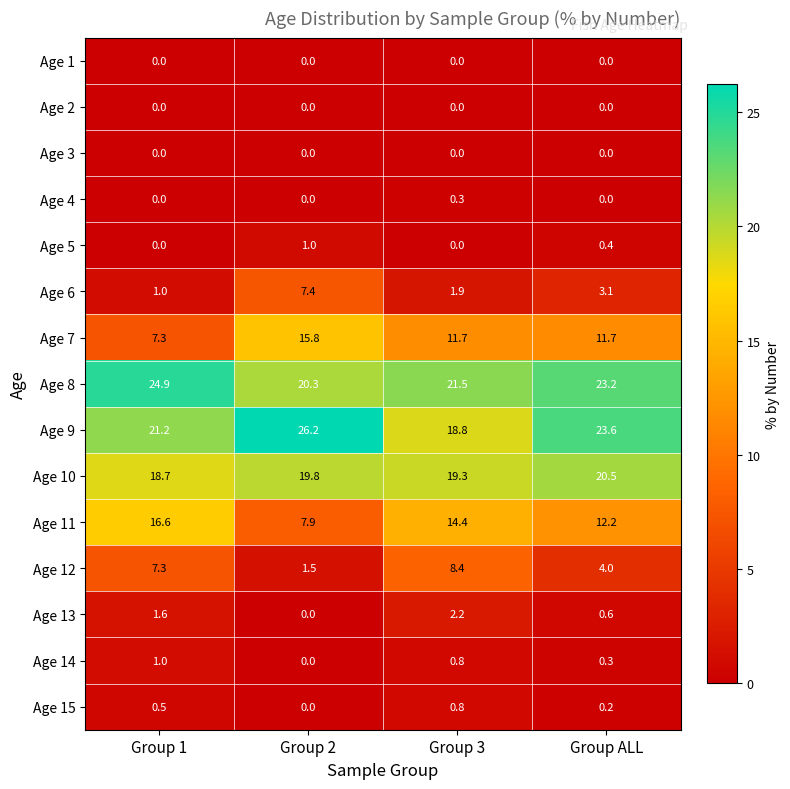

At how many categories does at least one series exceed 10?

4